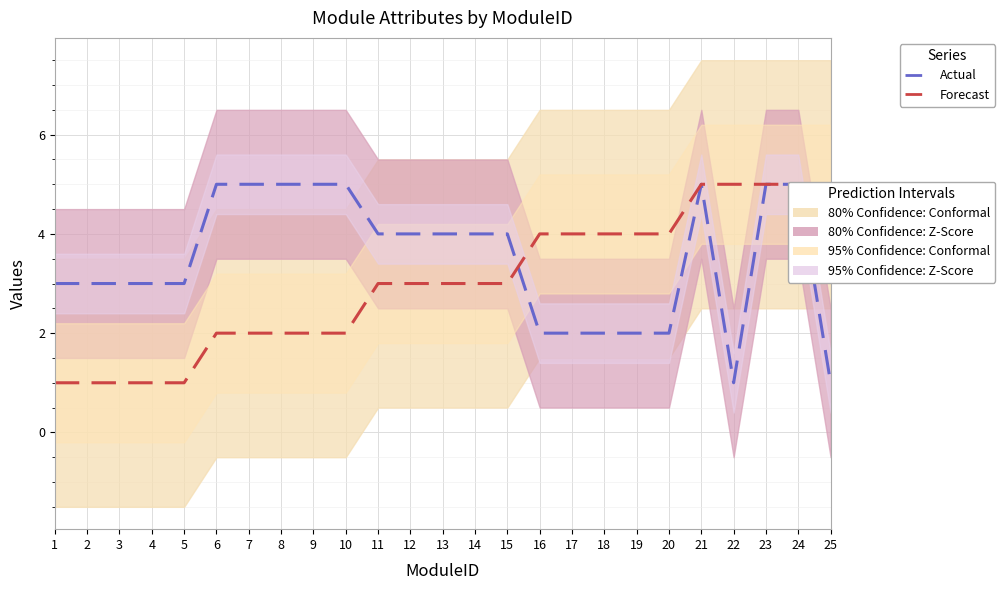

How many times do Actual and Forecast cross each other?

1